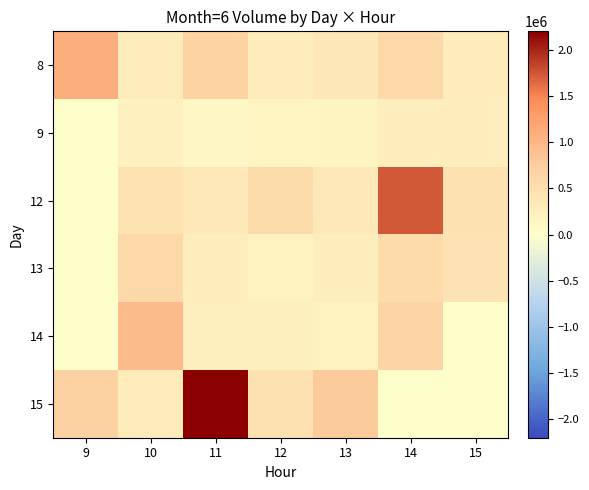

Reading left to right, extract all data points from this chart.

8: 9=1096235	10=292348	11=682484	12=275321	13=373686	14=582006	15=279990
9: 9=0	10=221399	11=106145	12=137768	13=164886	14=245503	15=243057
12: 9=0	10=429848	11=347072	12=546672	13=344816	14=1724859	15=461690
13: 9=0	10=568936	11=242820	12=196011	13=250788	14=553290	15=420258
14: 9=0	10=953552	11=231744	12=225529	13=198342	14=659409	15=0
15: 9=704408	10=307600	11=2200540	12=461511	13=782139	14=0	15=0